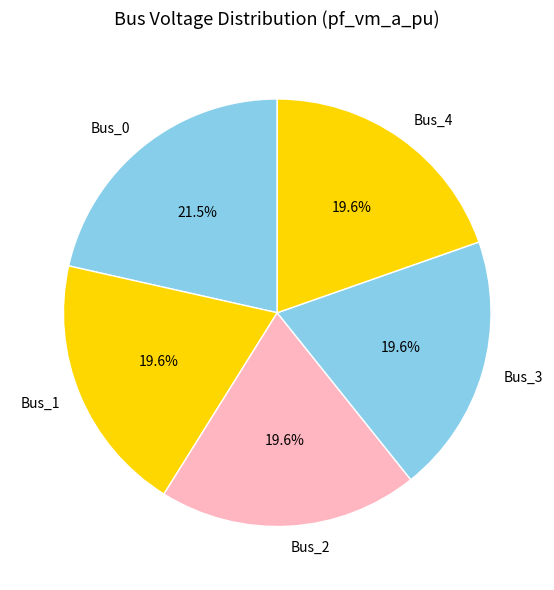

What percentage is the Bus_3 slice, to the nearest percent?

20%